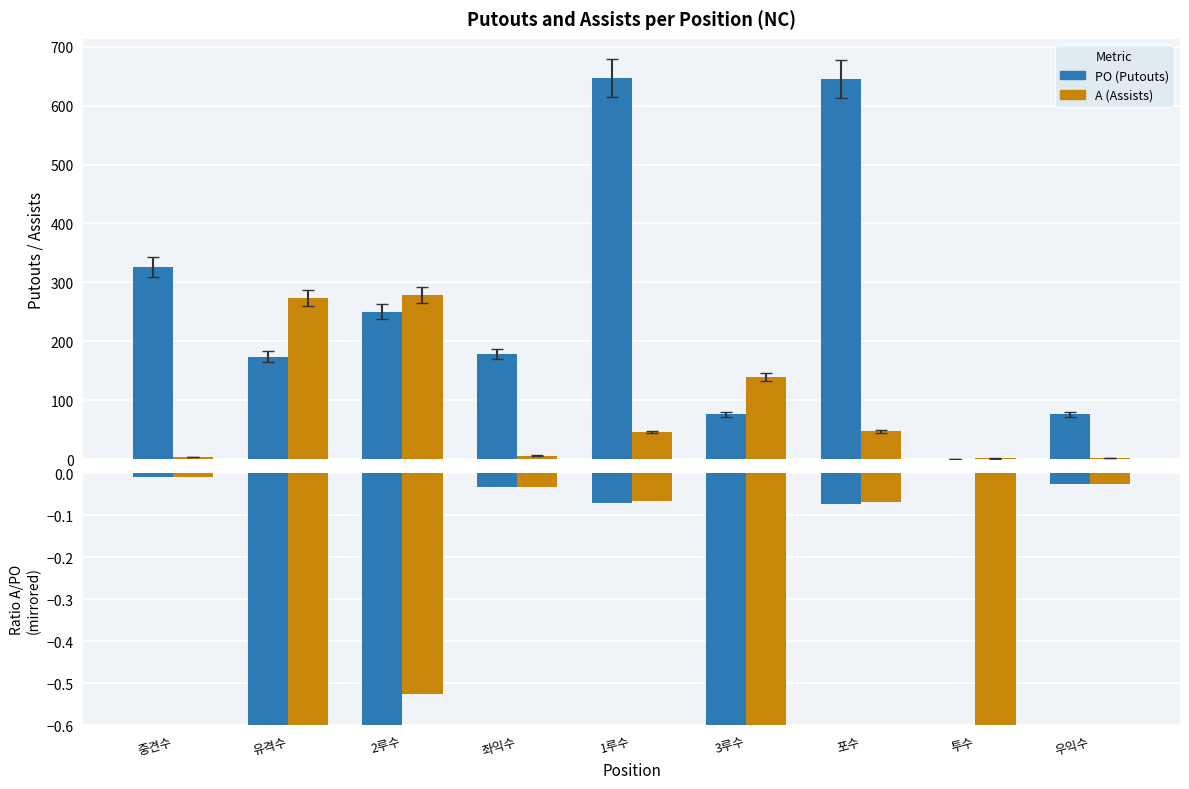

Which series changed the most between 3루수 and 포수?

PO